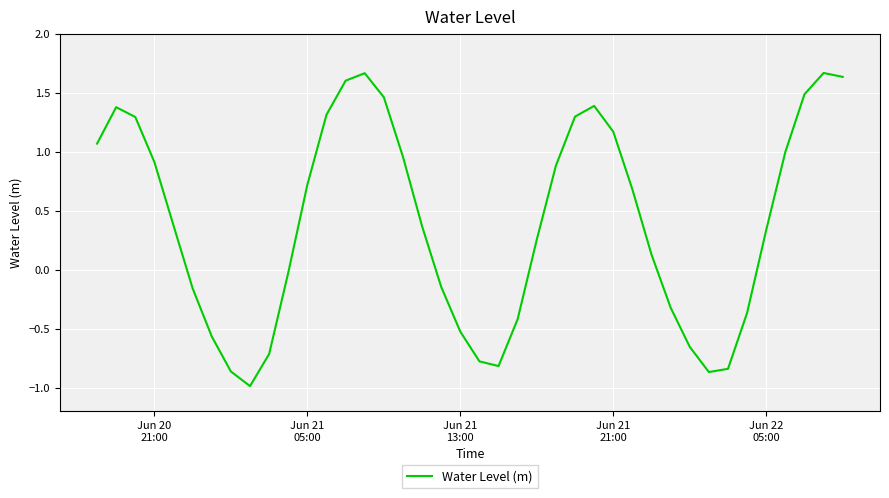

How many values are below 0?

16